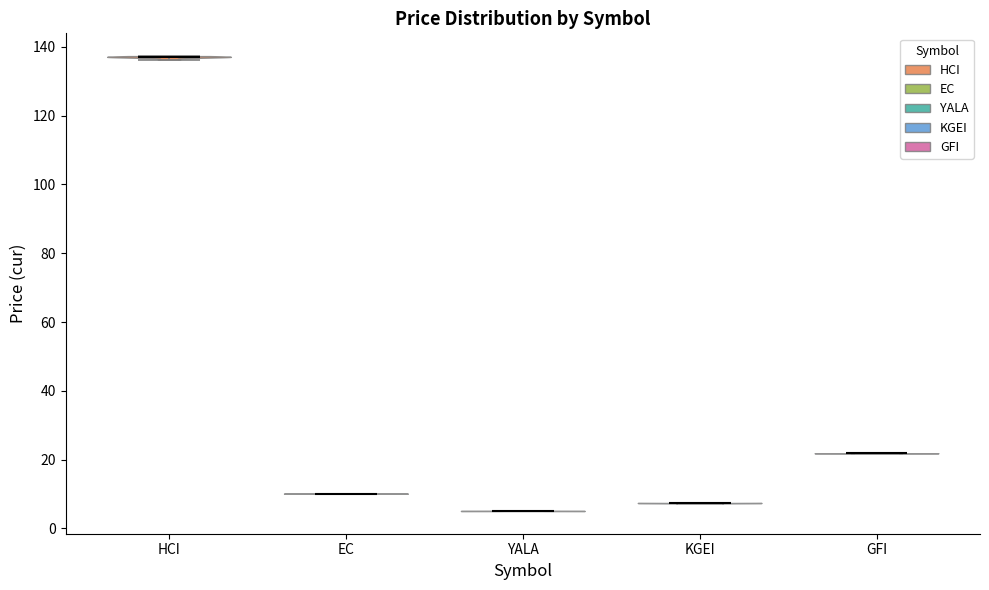

Reading left to right, read every violin against the y-axis: where its median line is, and the lowest and highest points it reaches. The values are not printed on the chart, so give them approximately, as read against the axis.

HCI: median line 138, lowest point 136, highest point 138
EC: median line 10, lowest point 10, highest point 10
YALA: median line 6, lowest point 6, highest point 6
KGEI: median line 8, lowest point 8, highest point 8
GFI: median line 22, lowest point 22, highest point 22